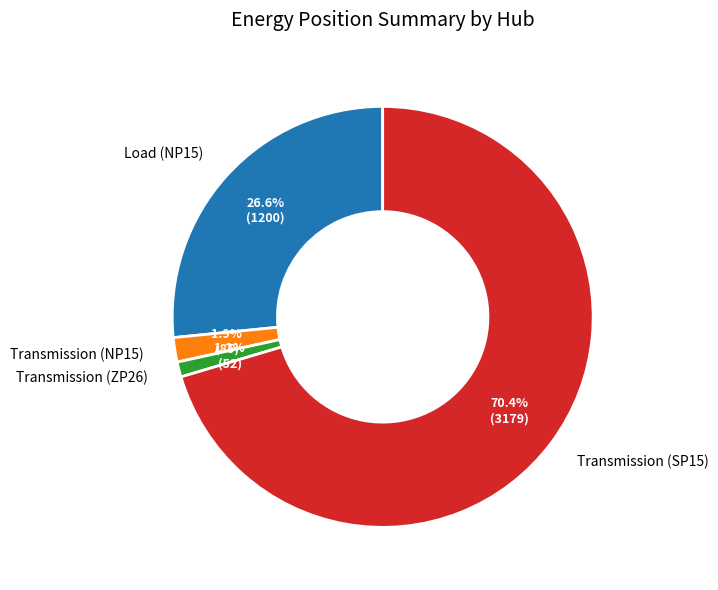

What percentage is NOT represented by Transmission (ZP26)?

98.8%